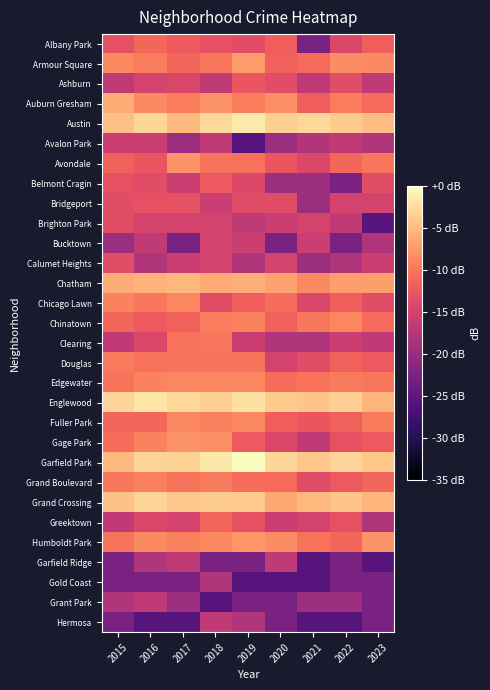

List the series in order of their peak value, lowest first.

Gold Coast, Garfield Ridge, Grant Park, Hermosa, Avalon Park, Bucktown, Brighton Park, Calumet Heights, Bridgeport, Ashburn, Belmont Cragin, Albany Park, Greektown, Clearing, Douglas, Grand Boulevard, Chicago Lawn, Chinatown, Edgewater, Fuller Park, Avondale, Gage Park, Humboldt Park, Armour Square, Auburn Gresham, Chatham, Grand Crossing, Englewood, Austin, Garfield Park